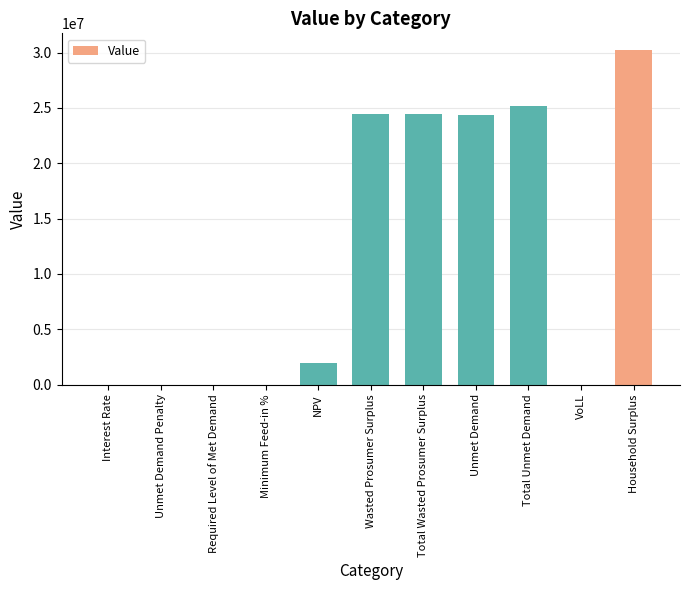

Which label corresponds to the largest value in the chart?

Household Surplus